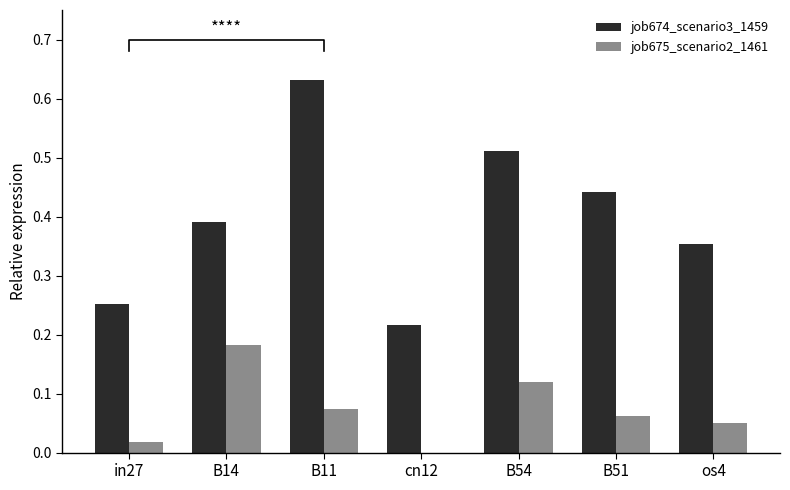

What is the difference between the maximum and second lowest values in the job675_scenario2_1461 series?

0.2